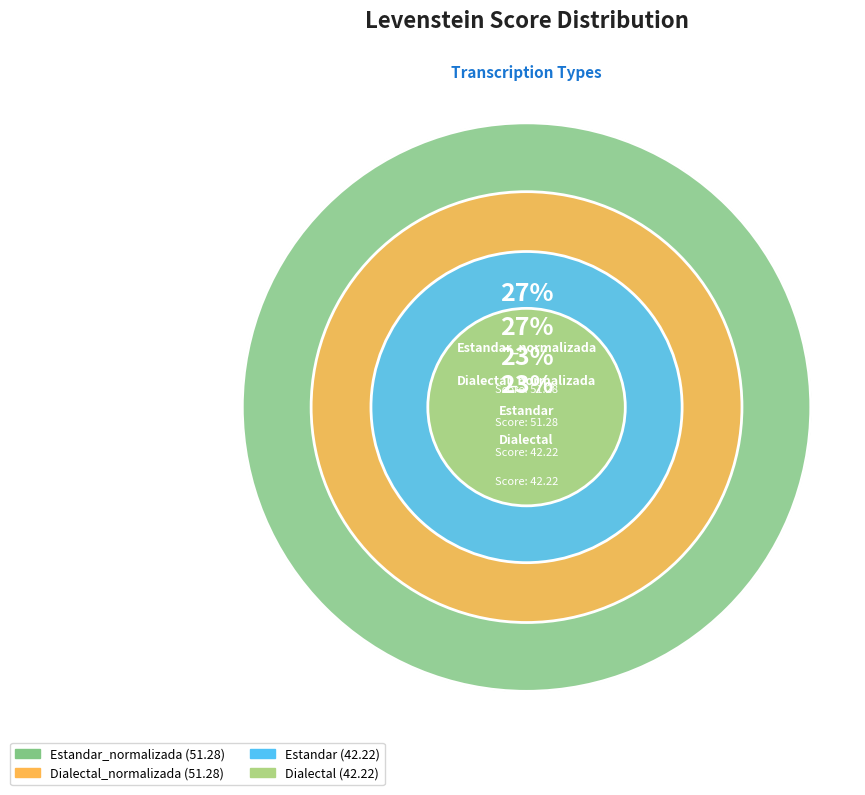

Which category has the smallest portion of the pie?

Estandar